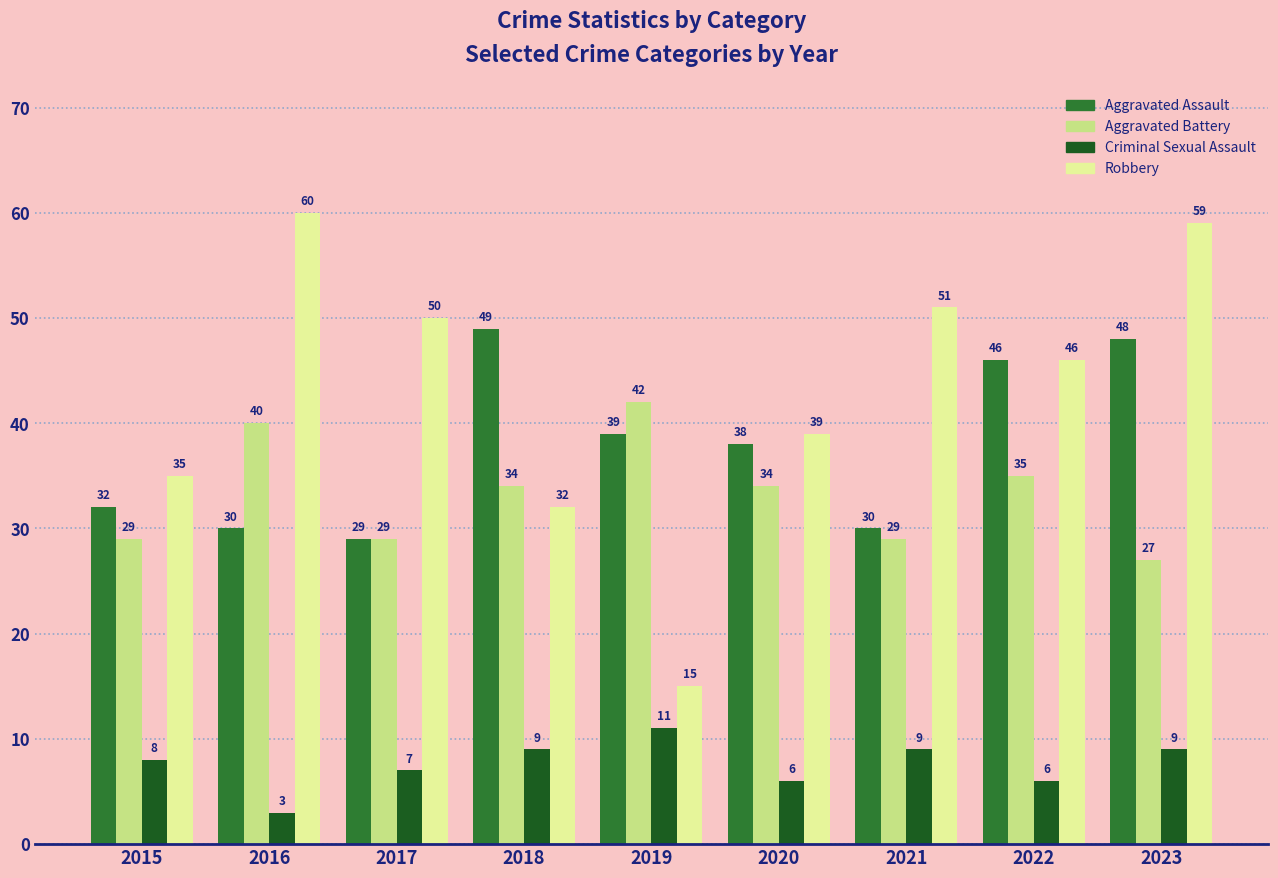

Which series changed the most between 2017 and 2022?

Aggravated Assault